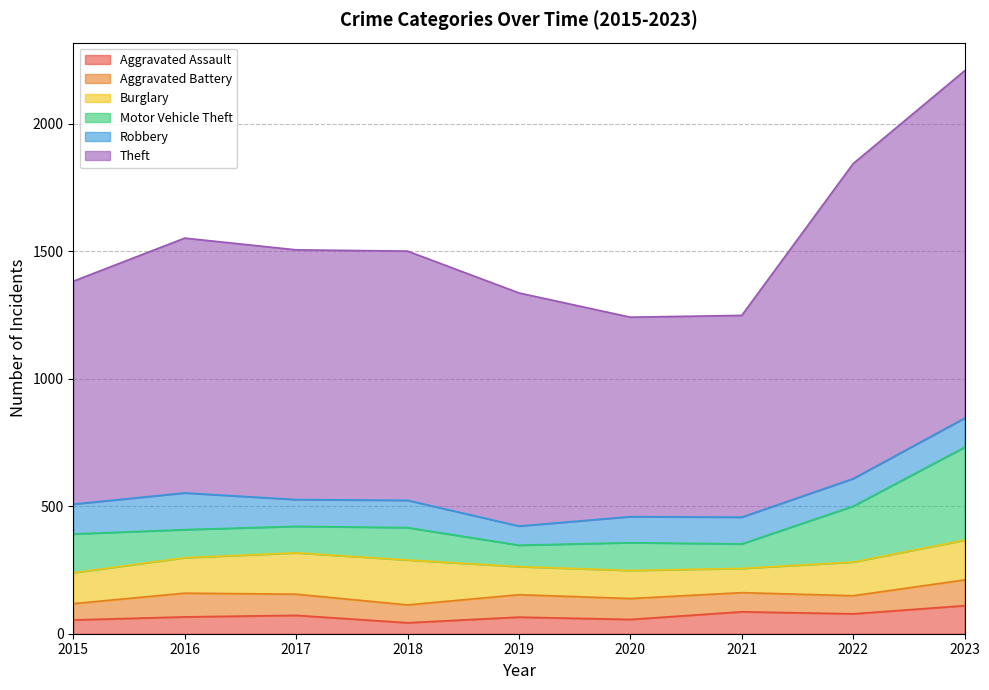

What is the difference between the second highest and minimum values in the Robbery series?

42